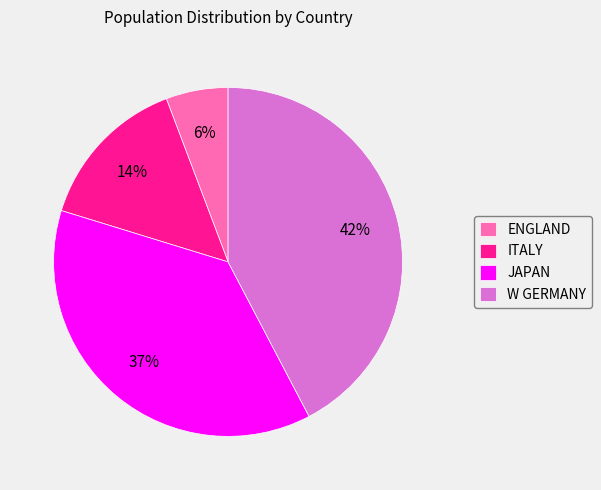

To the nearest percent, what portion does JAPAN represent?

37%